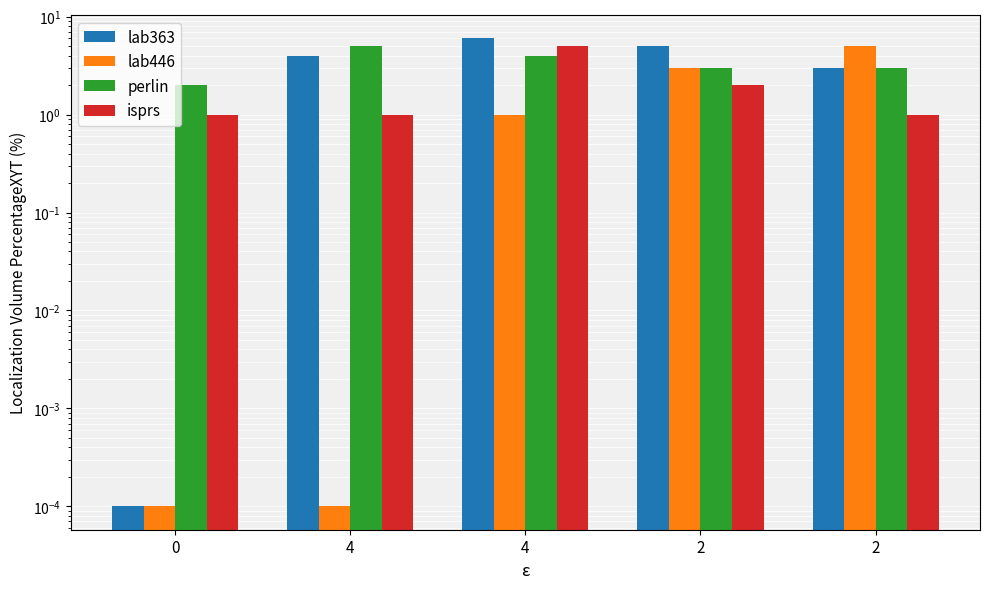

The value of perlin at 4 is 6.8. True or false?

False